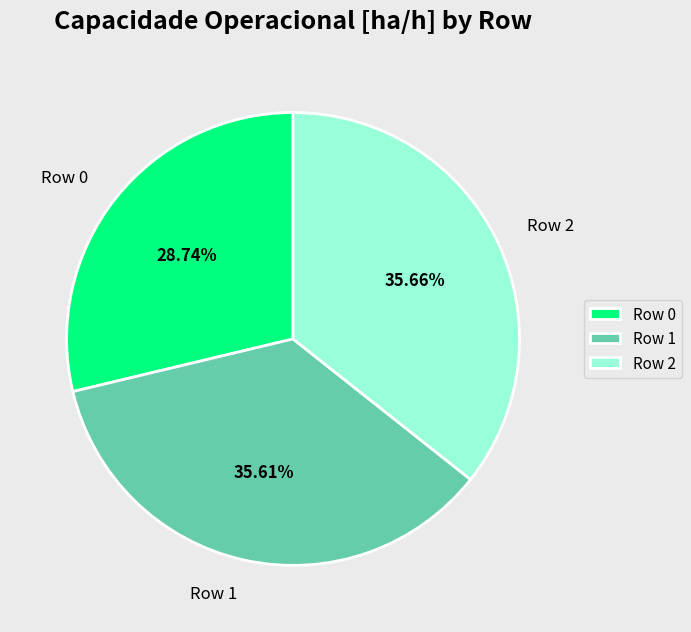

To the nearest percent, what is the combined percentage of Row 1 and Row 2?

71%